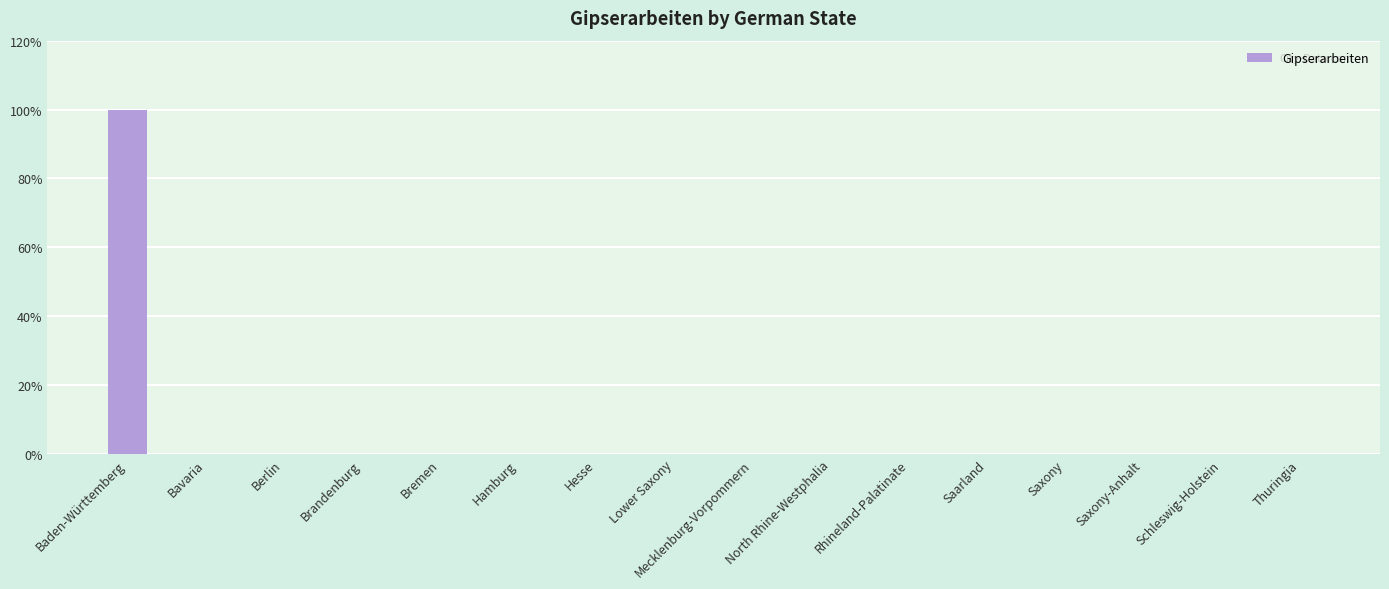

Reading right to left, what are all the values shown in this chart?

Thuringia=0	Schleswig-Holstein=0	Saxony-Anhalt=0	Saxony=0	Saarland=0	Rhineland-Palatinate=0	North Rhine-Westphalia=0	Mecklenburg-Vorpommern=0	Lower Saxony=0	Hesse=0	Hamburg=0	Bremen=0	Brandenburg=0	Berlin=0	Bavaria=0	Baden-Württemberg=100